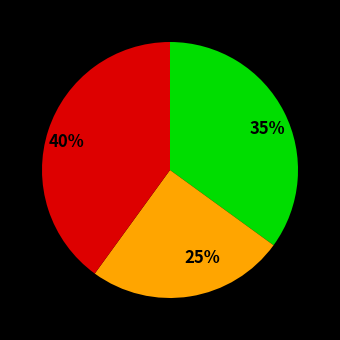

True or false: 40% accounts for 40% of the total.

True